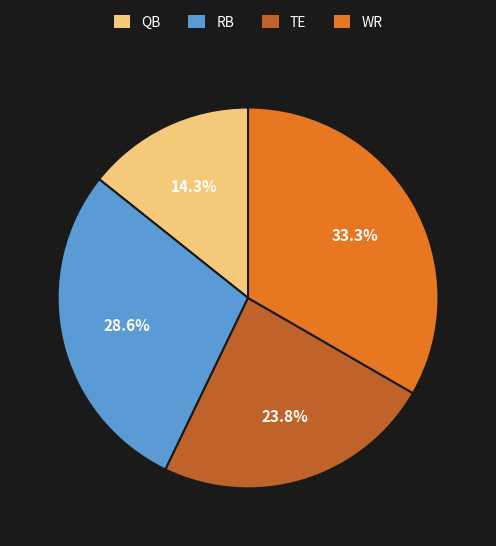

Count the number of slices in the pie.

4